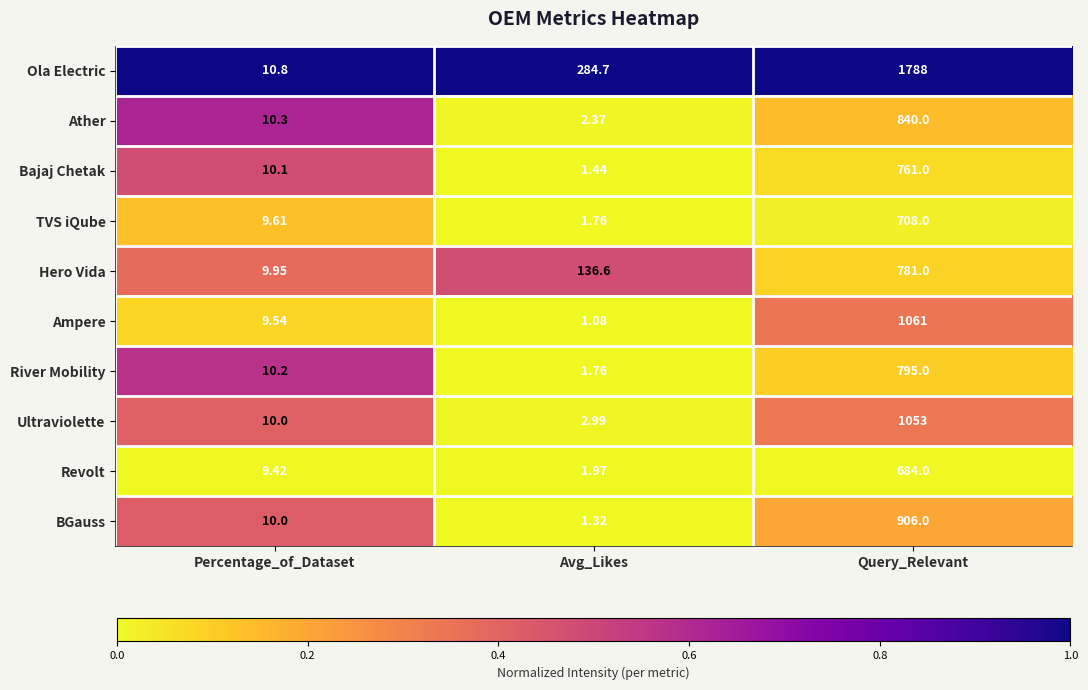

Is the value of Bajaj Chetak at Avg_Likes greater than the value of Hero Vida at Percentage_of_Dataset?

No